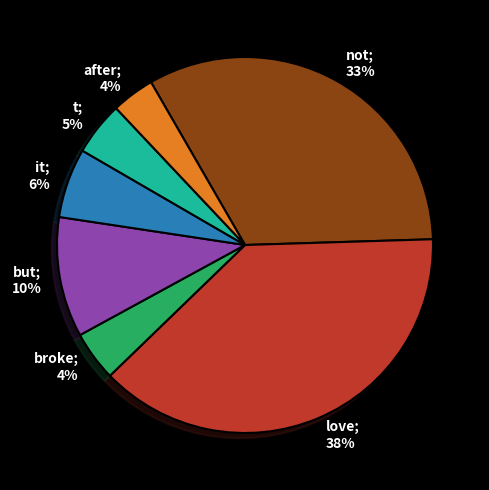

How many slices are in this pie chart?

7